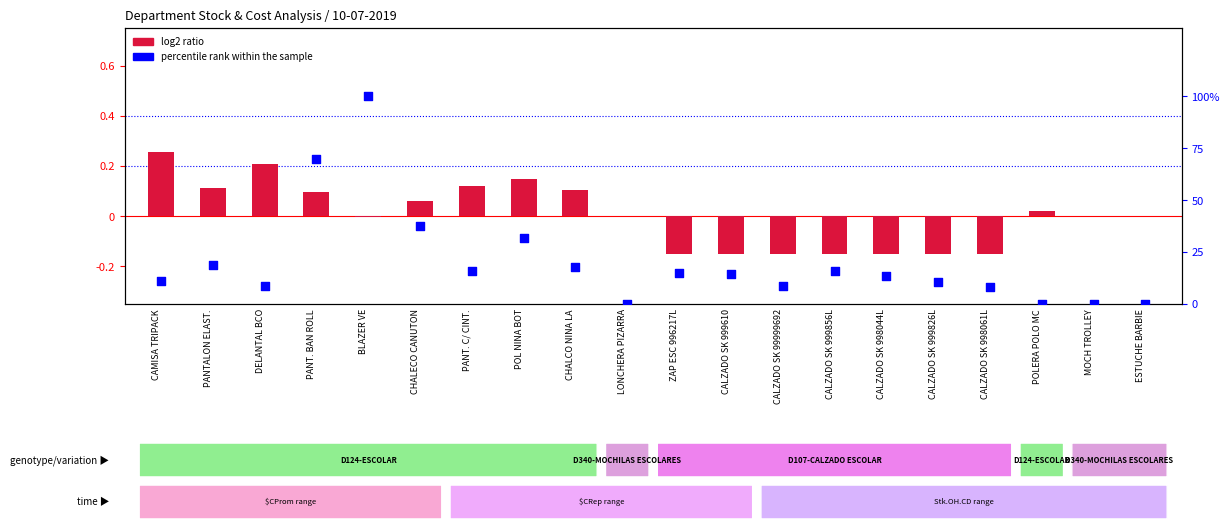

Which series reaches the maximum Y coordinate?

percentile rank within the sample